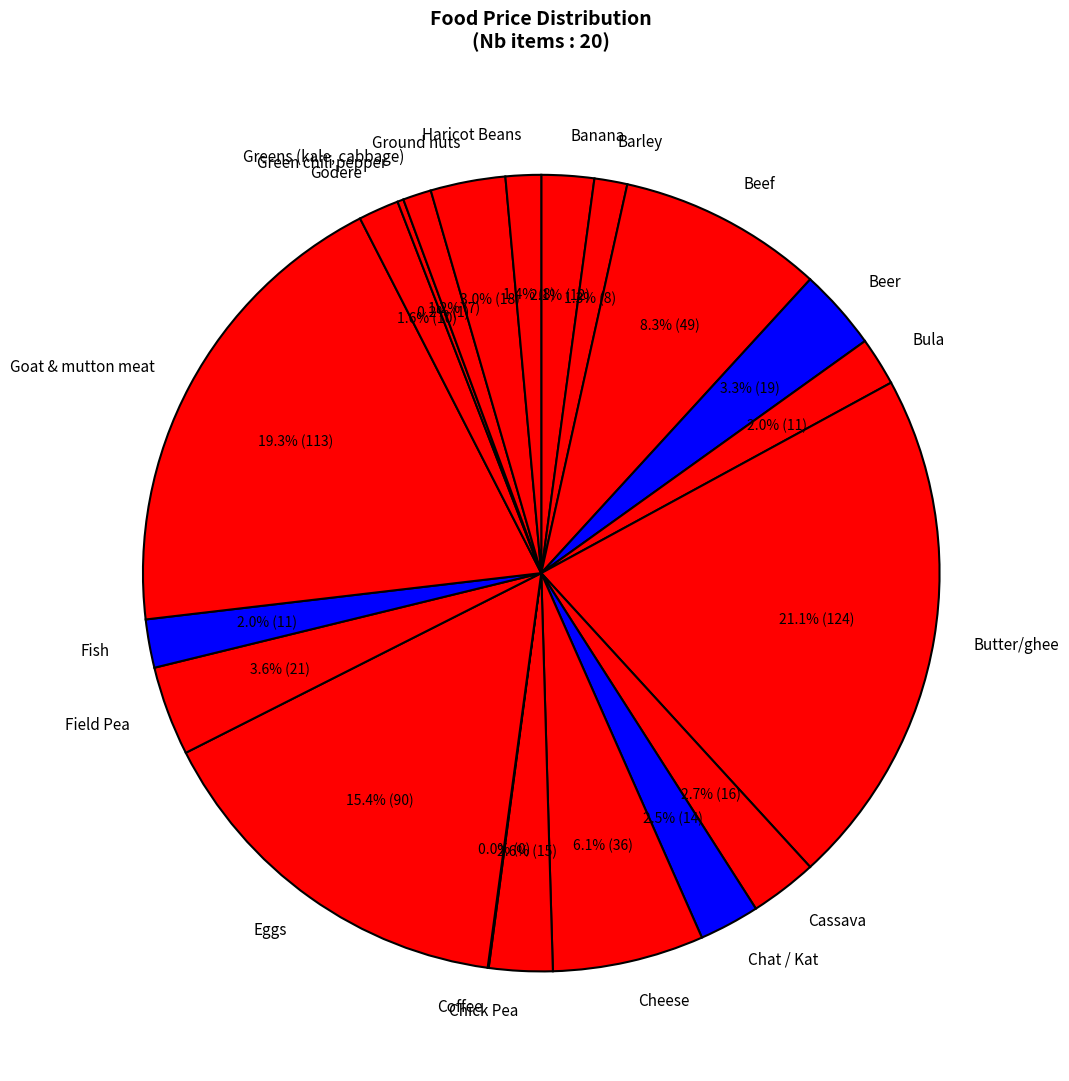

Is there a majority slice in this chart?

No